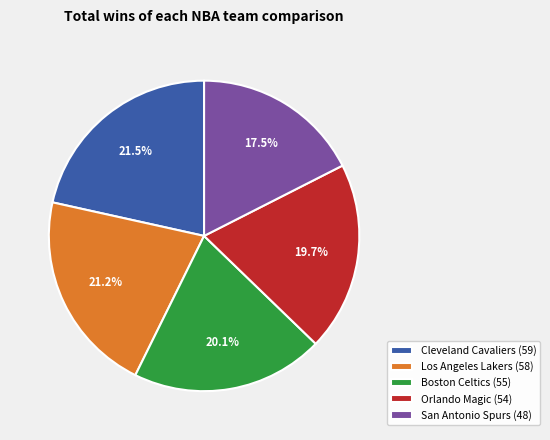

What percentage do San Antonio Spurs (48) and Boston Celtics (55) together represent?

37.6%